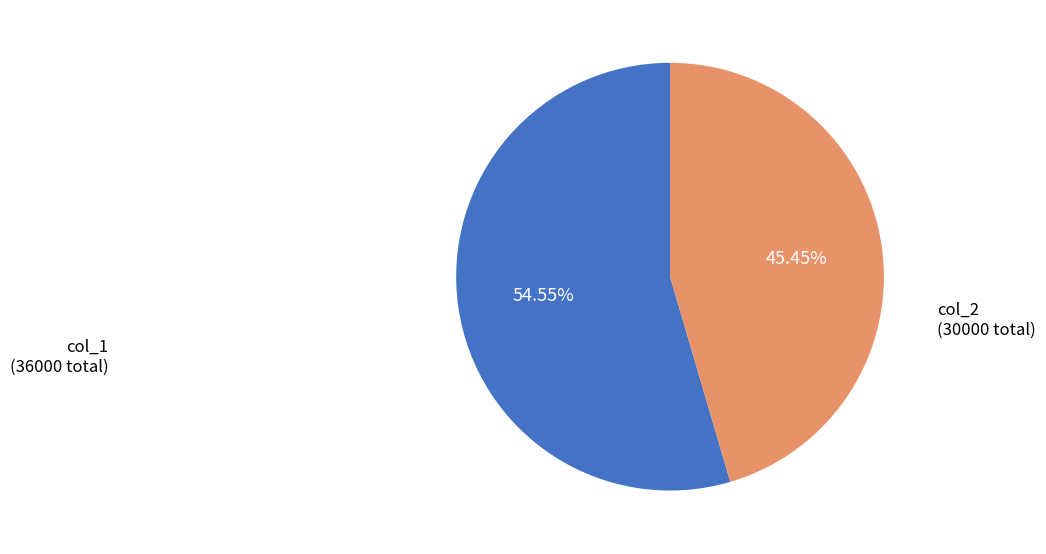

Is there any slice that represents more than half of the pie?

Yes